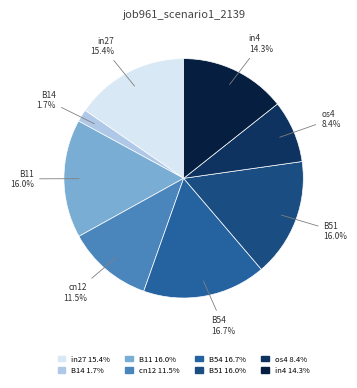

To the nearest percent, what percentage of the pie is in4?

14%